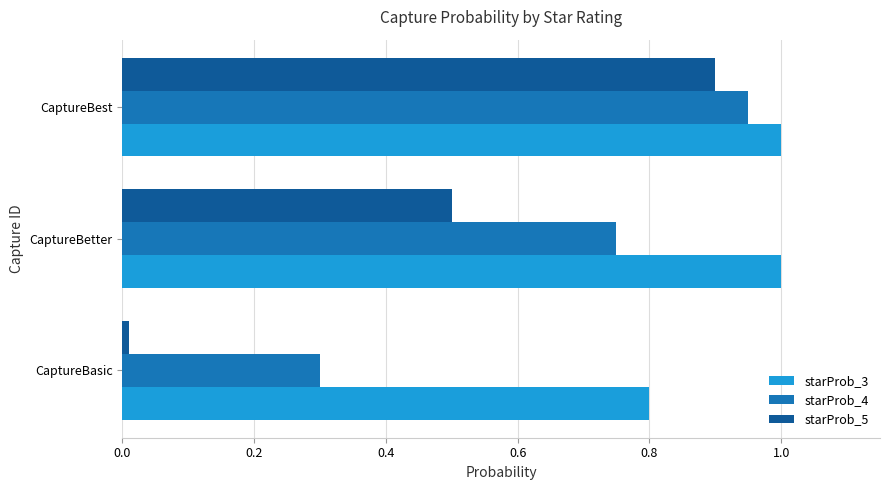

List the labels in order of starProb_5 value, largest first.

CaptureBest, CaptureBetter, CaptureBasic